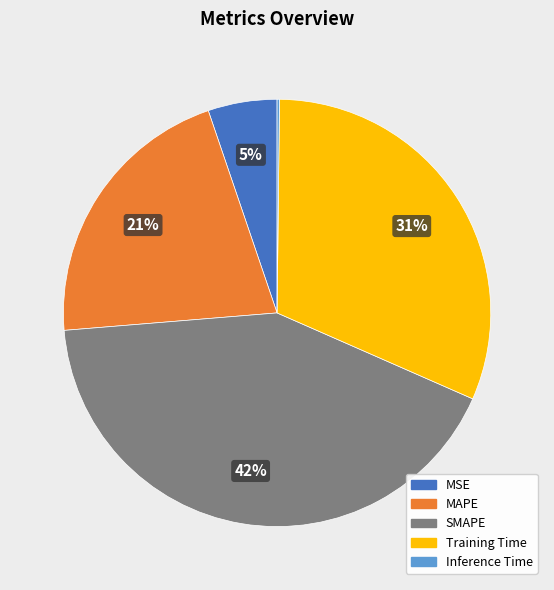

Is it true that MAPE is 10% of the pie?

False